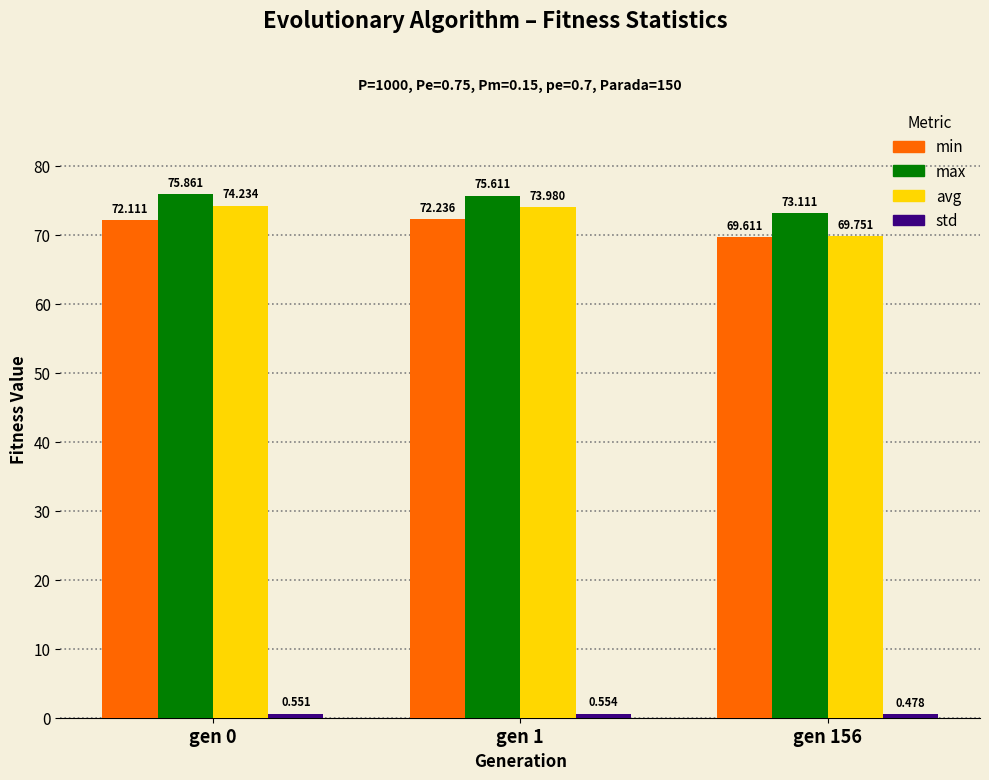

Is the value of max at gen 1 greater than the value of avg at gen 156?

Yes